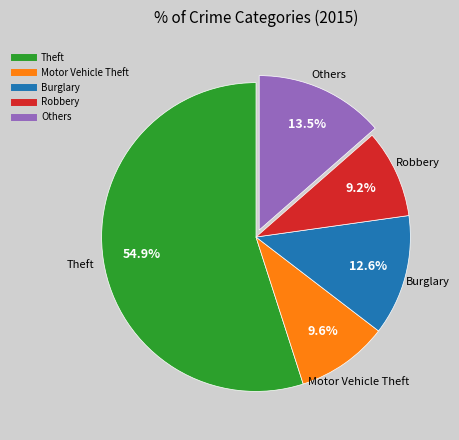

To the nearest percent, what is the difference between the largest and smallest slice percentages?

46%